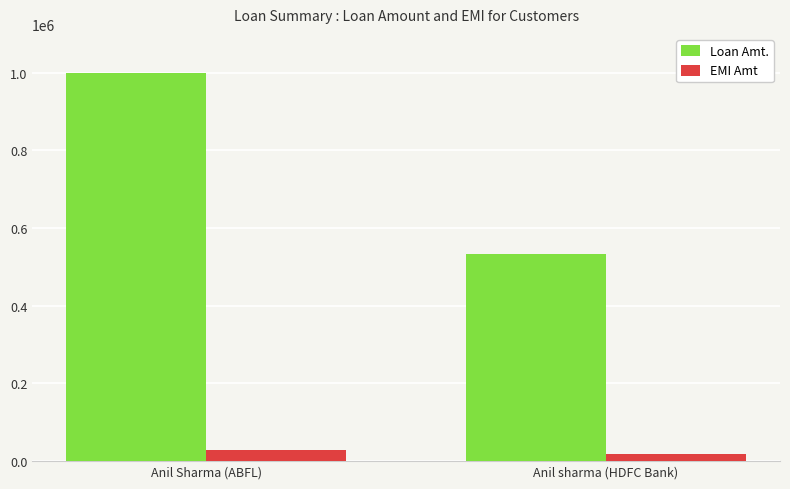

List the series in order of their peak value, lowest first.

EMI Amt, Loan Amt.